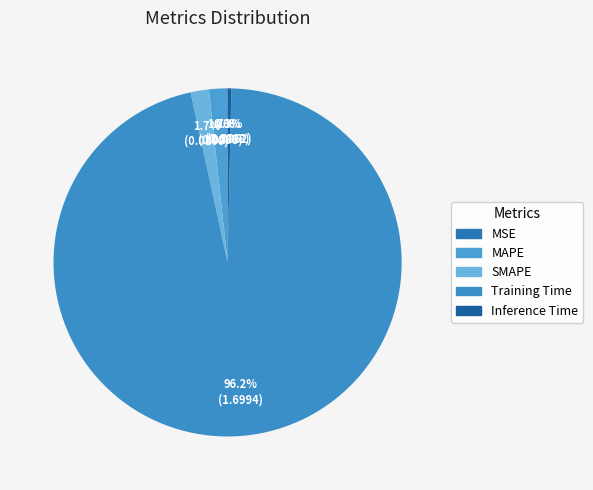

Which slice is the smallest?

MSE